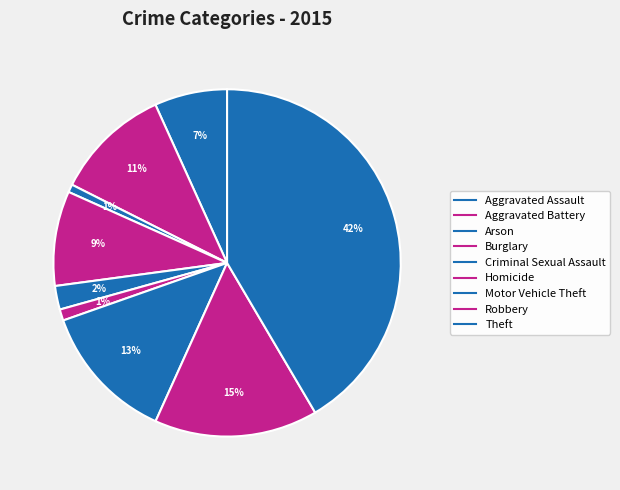

Count the number of slices in the pie.

9